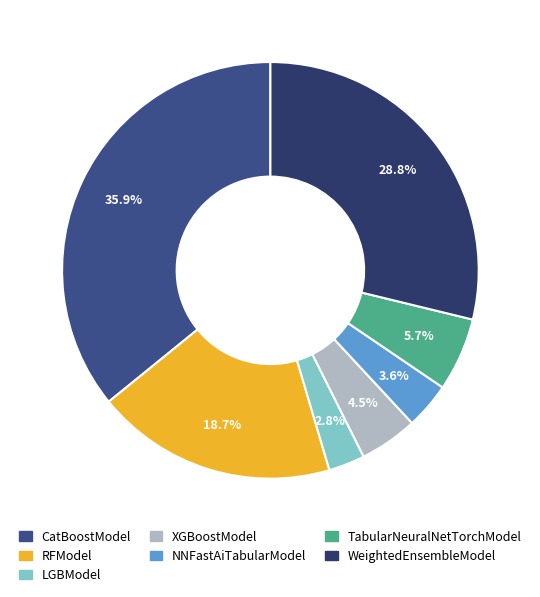

To the nearest percent, what is the difference between the WeightedEnsembleModel and CatBoostModel slice percentages?

7%